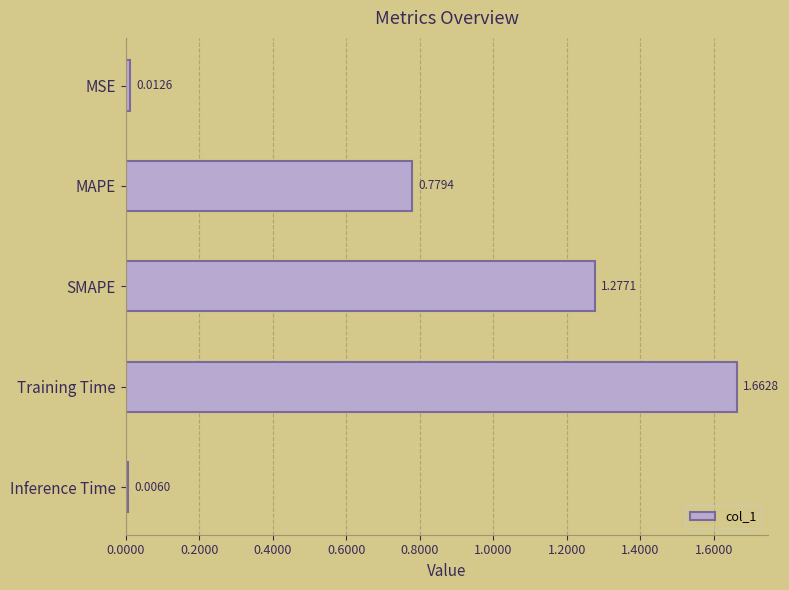

Does the chart contain stacked bars?

No